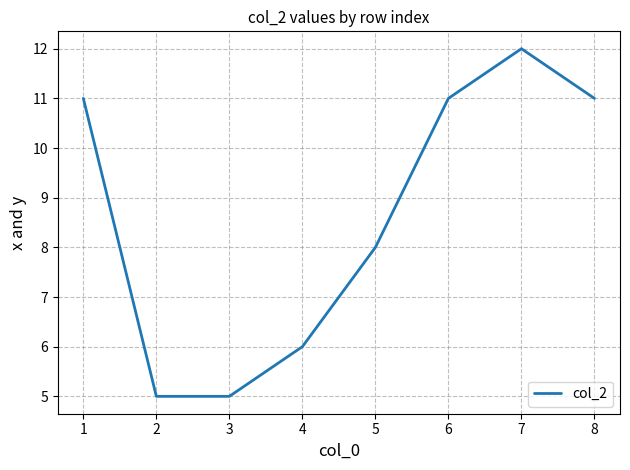

True or false: the data has more than 0 interior local peaks.

True